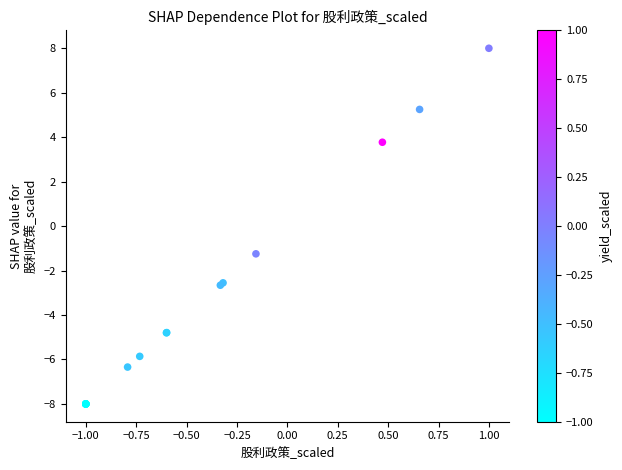

What Y value in the scatter plot is closest to 0?

-1.2